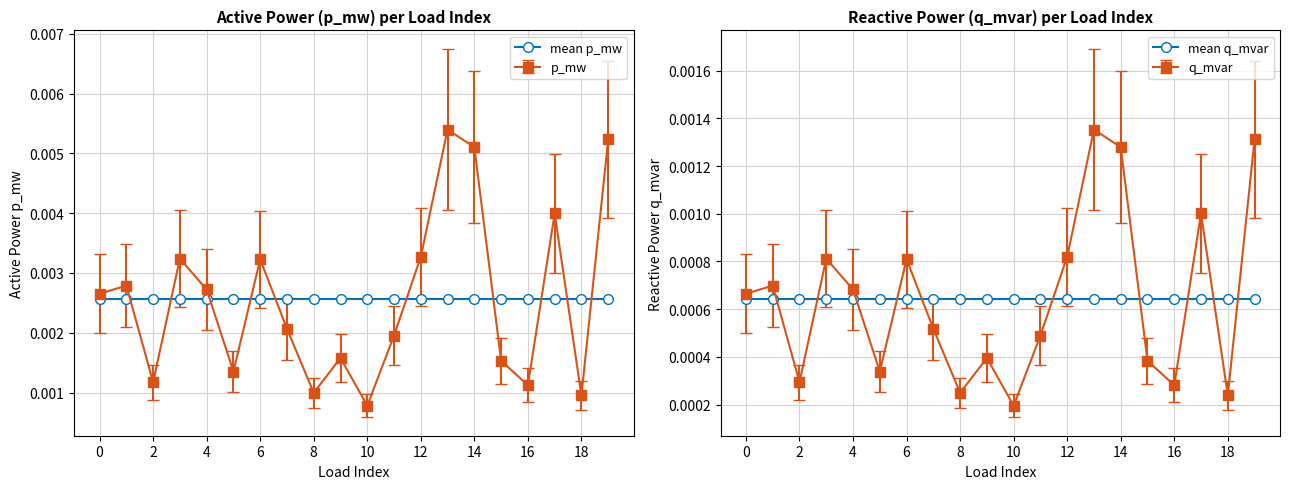

What are all the series names shown in the legend?

mean p_mw, mean q_mvar